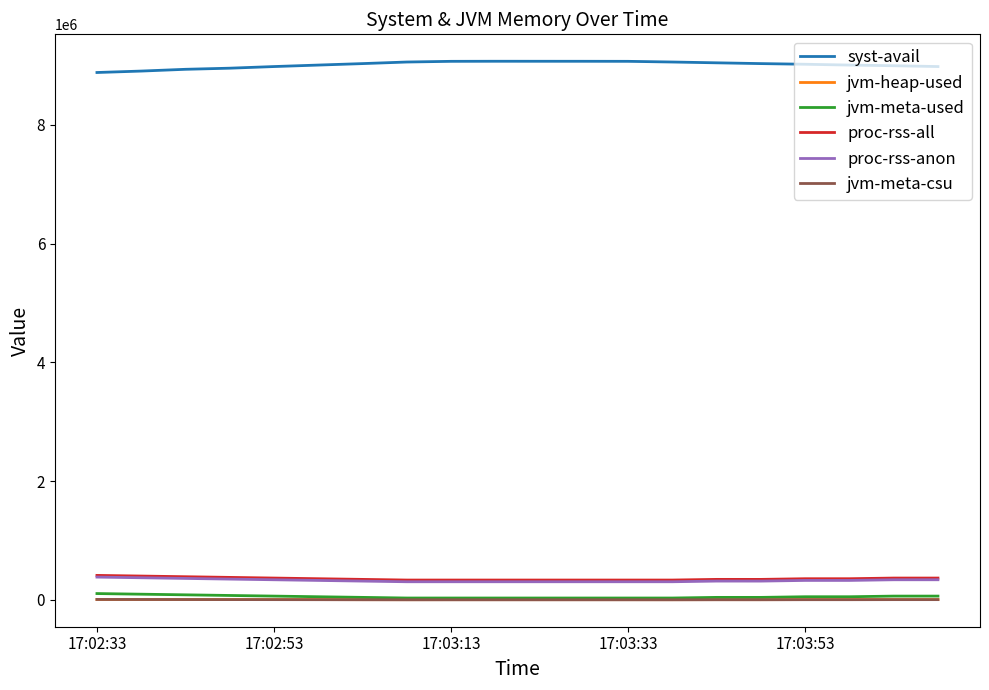

Which series has the largest total across all categories?

syst-avail